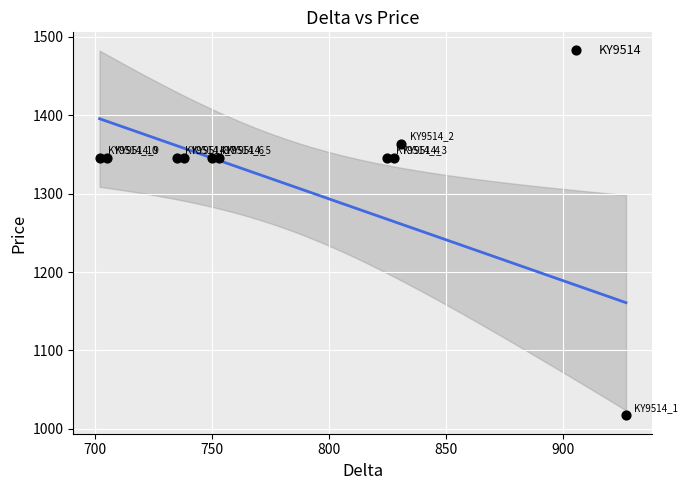

What is the average Y value?

1315